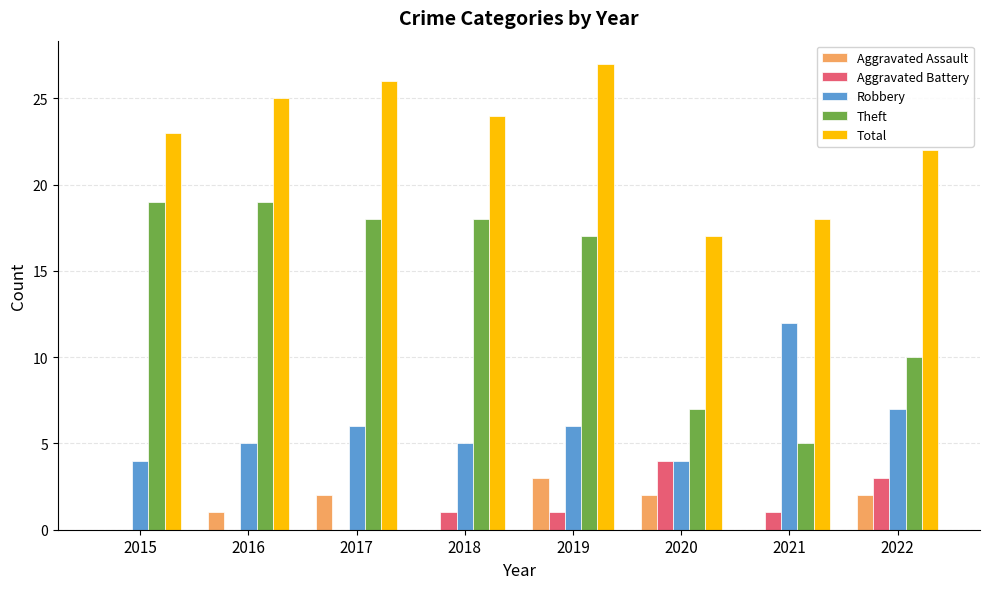

How many Aggravated Assault values are between 0 and 2?

7